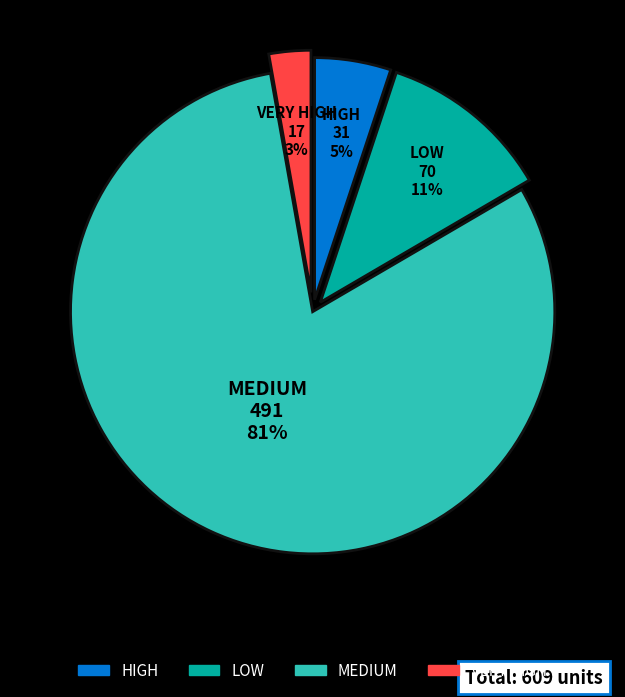

To the nearest percent, what is the average slice percentage?

25%